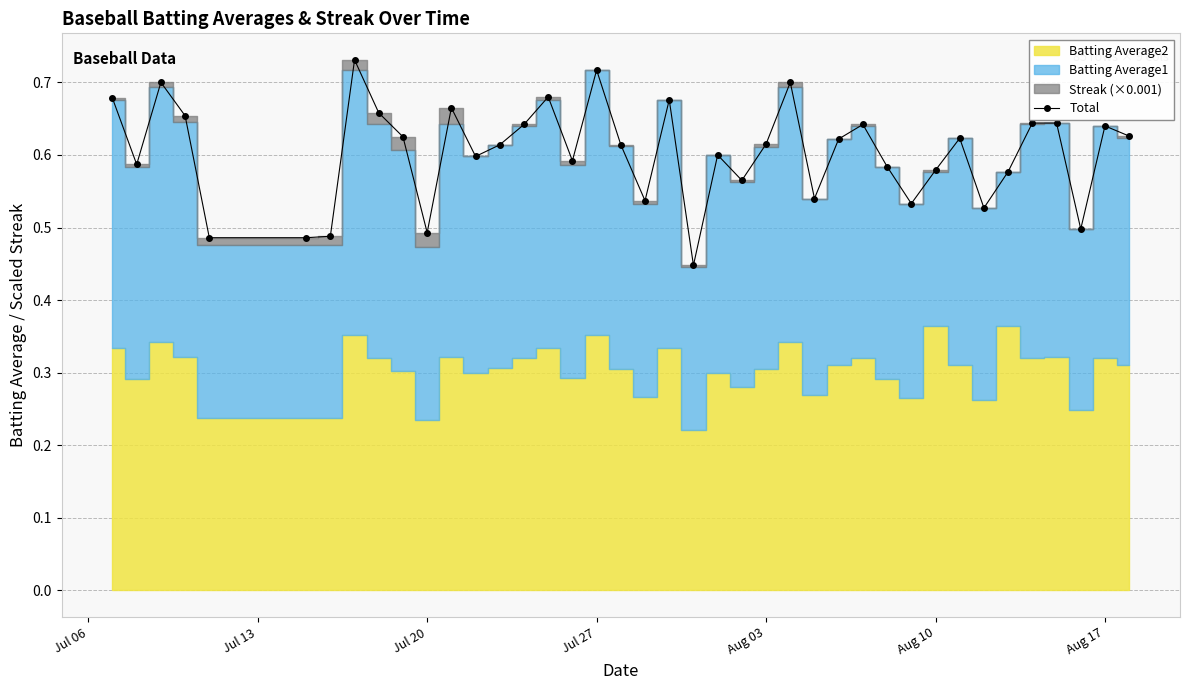

Is it true that Total equals 0.9 at Aug 17?

False